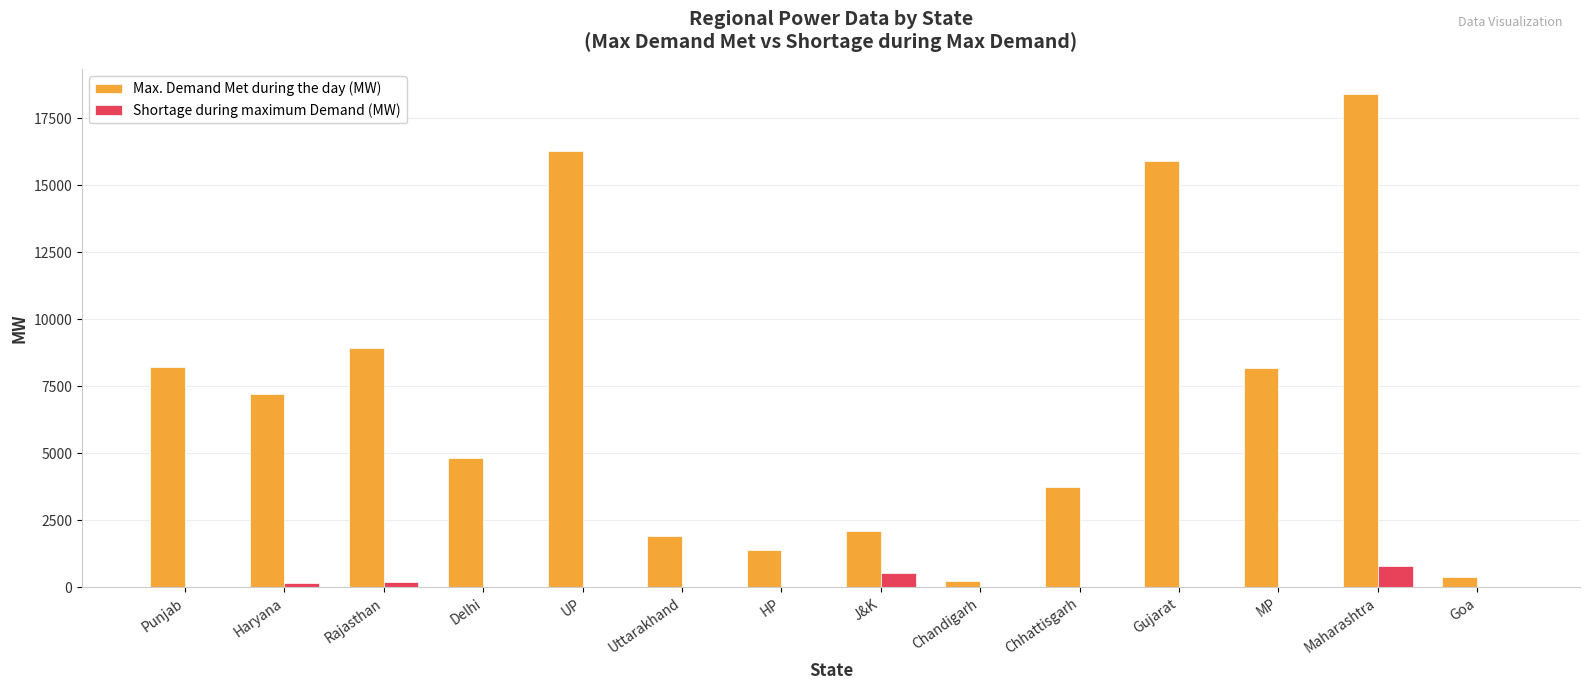

What is the sum of the Max. Demand Met during the day (MW) values at Punjab and MP?

16406